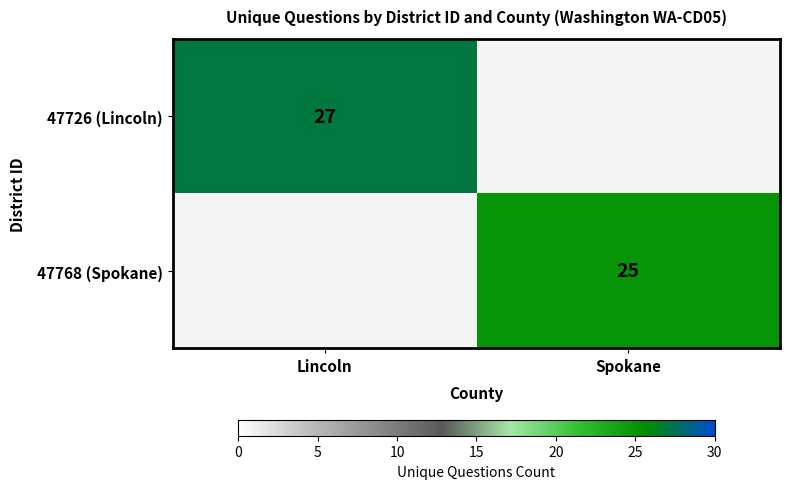

Is the value of 47768 (Spokane) at Spokane greater than the value of 47726 (Lincoln) at Lincoln?

No